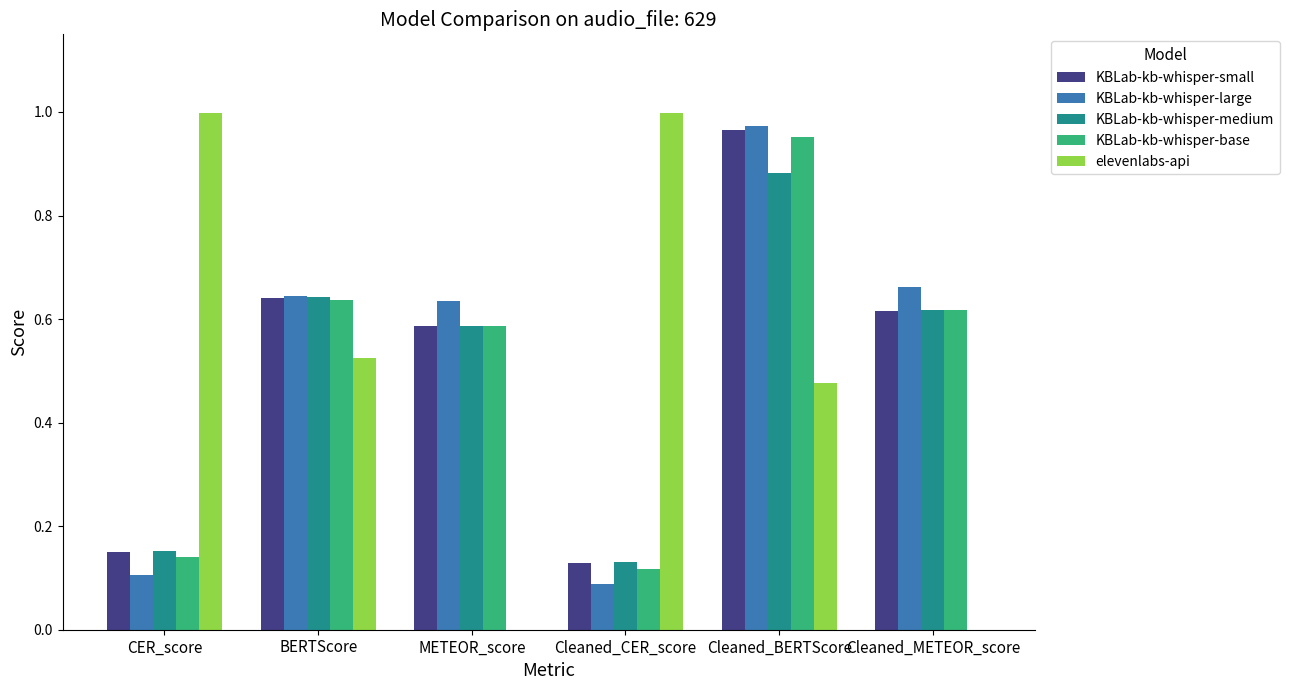

The KBLab-kb-whisper-large series shows 0.0 at CER_score. True or false?

False